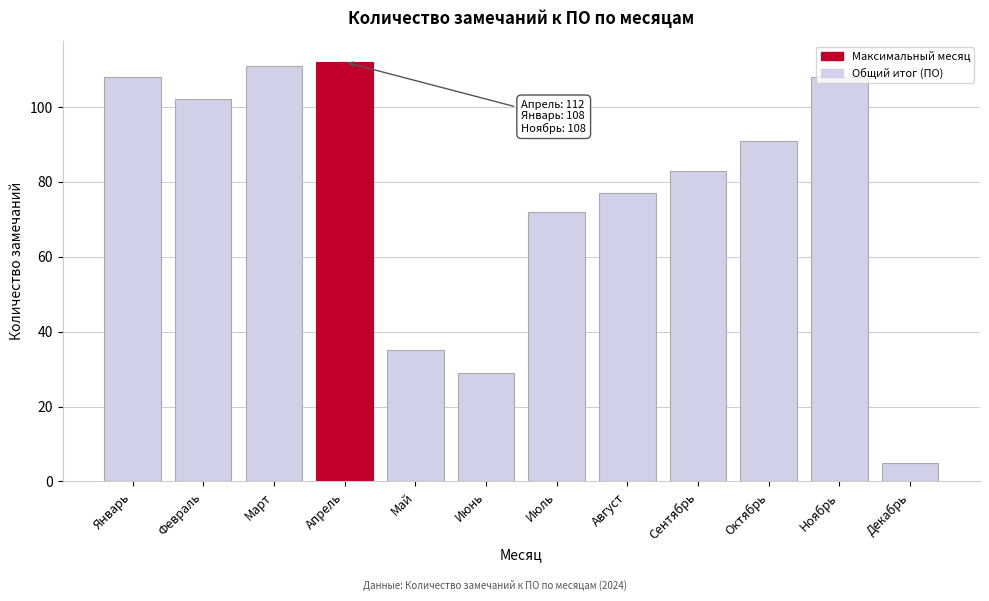

What is the difference between the values at Ноябрь and Декабрь?

103